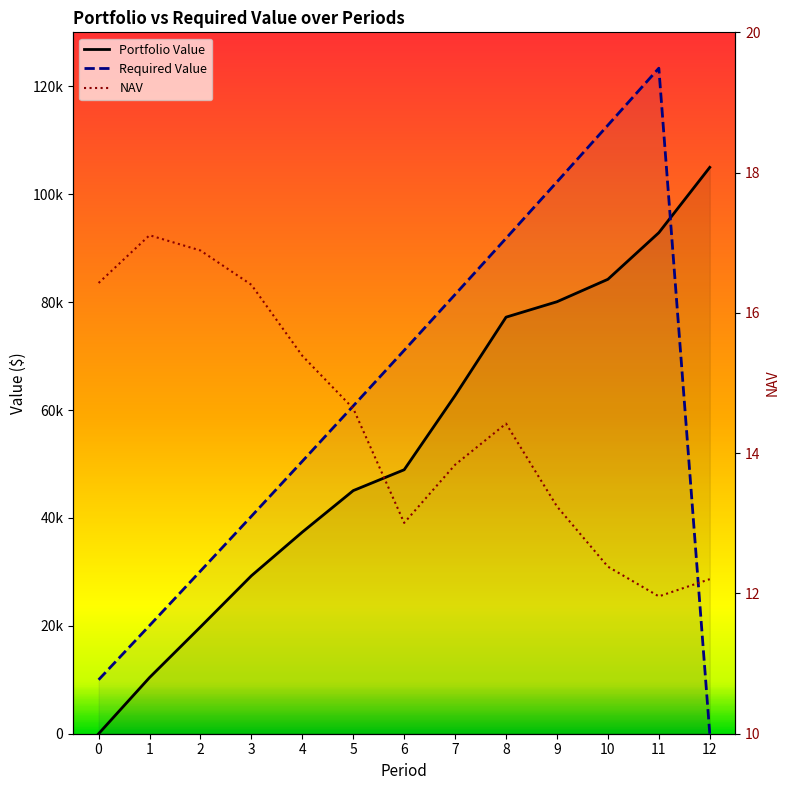

What is the maximum value shown in the chart?

123355.6